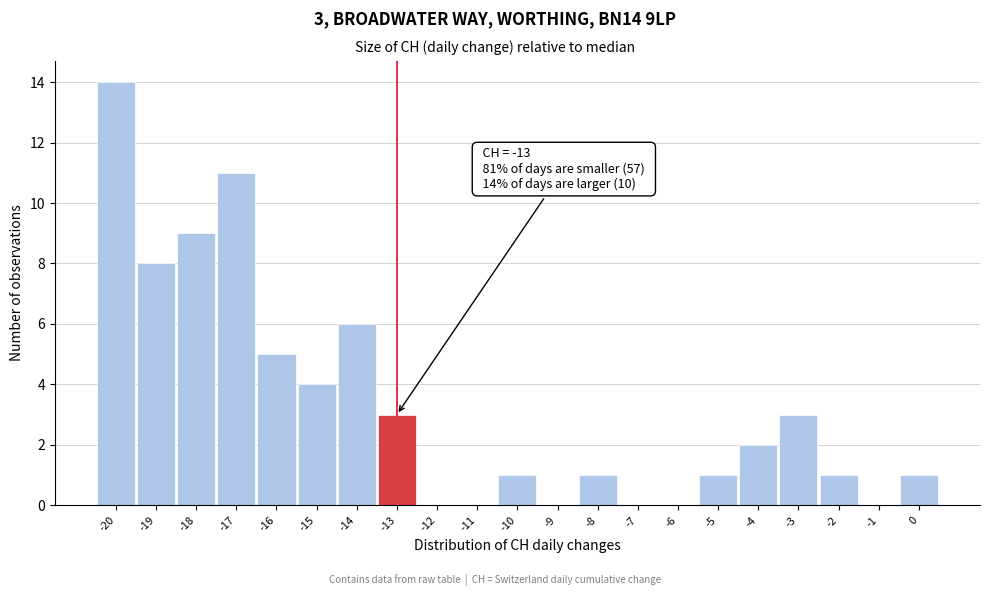

Over which range of the x-axis is the bar tallest?

-20.5 to -19.5